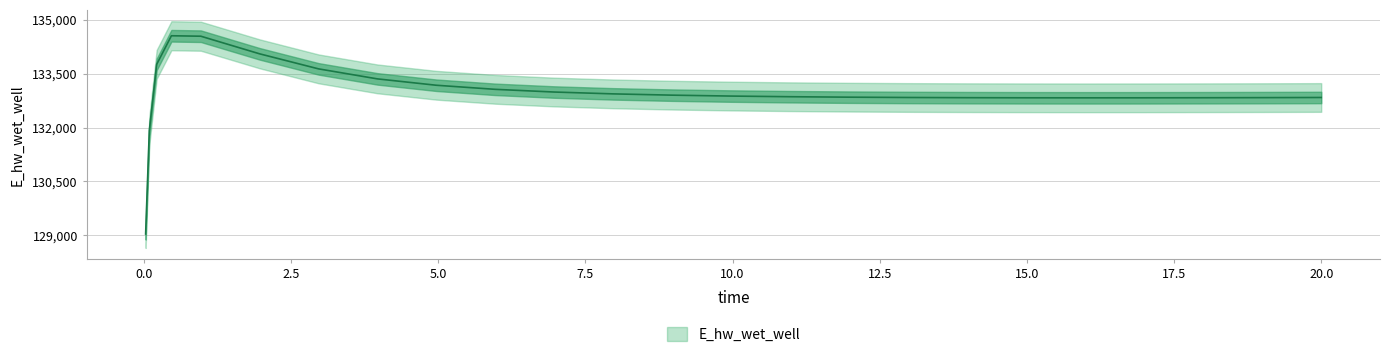

Reading right to left, extract all data points from this chart.

132834.3	132834.2	132830.2	132827.1	132825.2	132824.7	132825.8	132828.8	132834.4	132843.1	132855.8	132873.8	132899.1	132934.8	132985.9	133060.8	133174.3	133351.1	133629.3	134046.8	134536.8	134549.3	133754.3	131914.7	129041.0